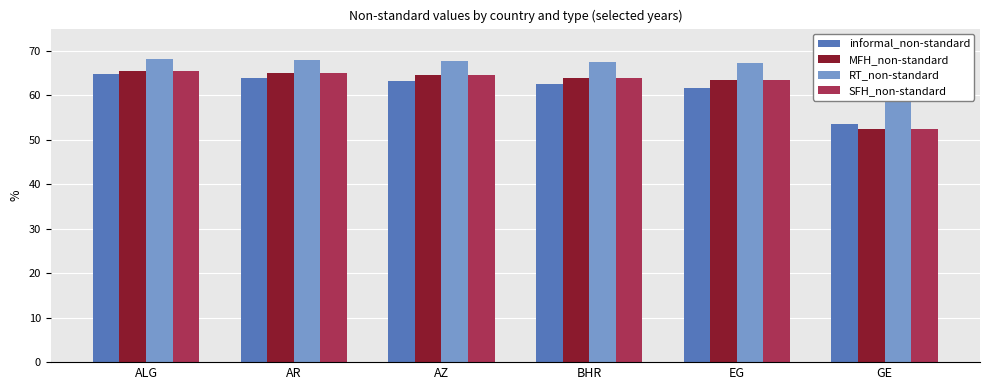

The MFH_non-standard series shows 108.7 at ALG. True or false?

False